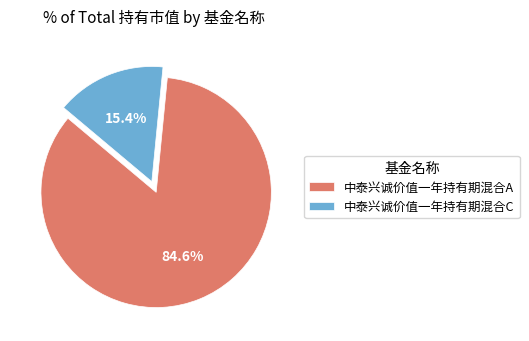

To the nearest percent, what portion does 中泰兴诚价值一年持有期混合A represent?

85%